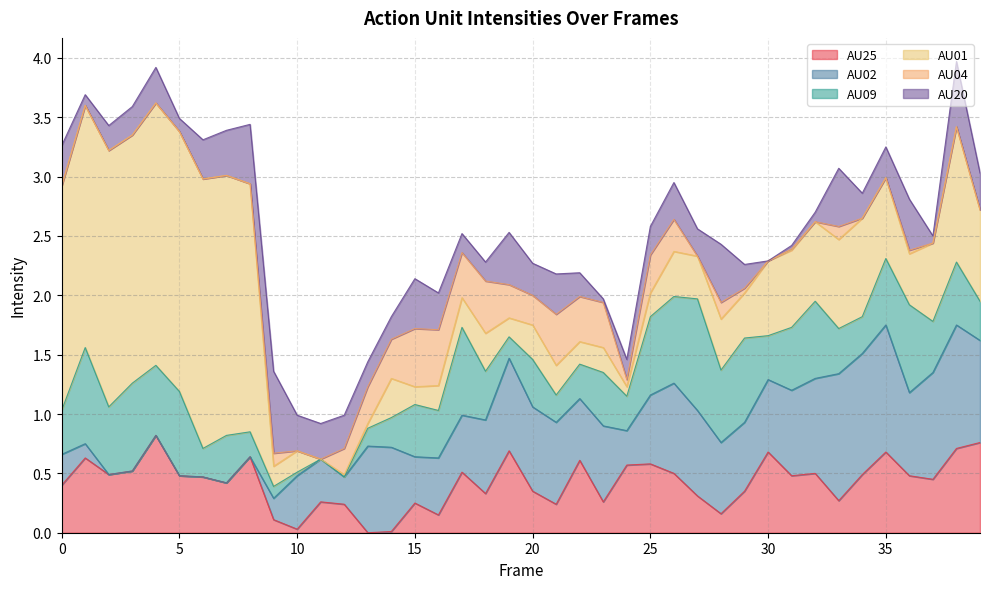

What is the difference between the second highest and second lowest values in the AU04 series?

0.5